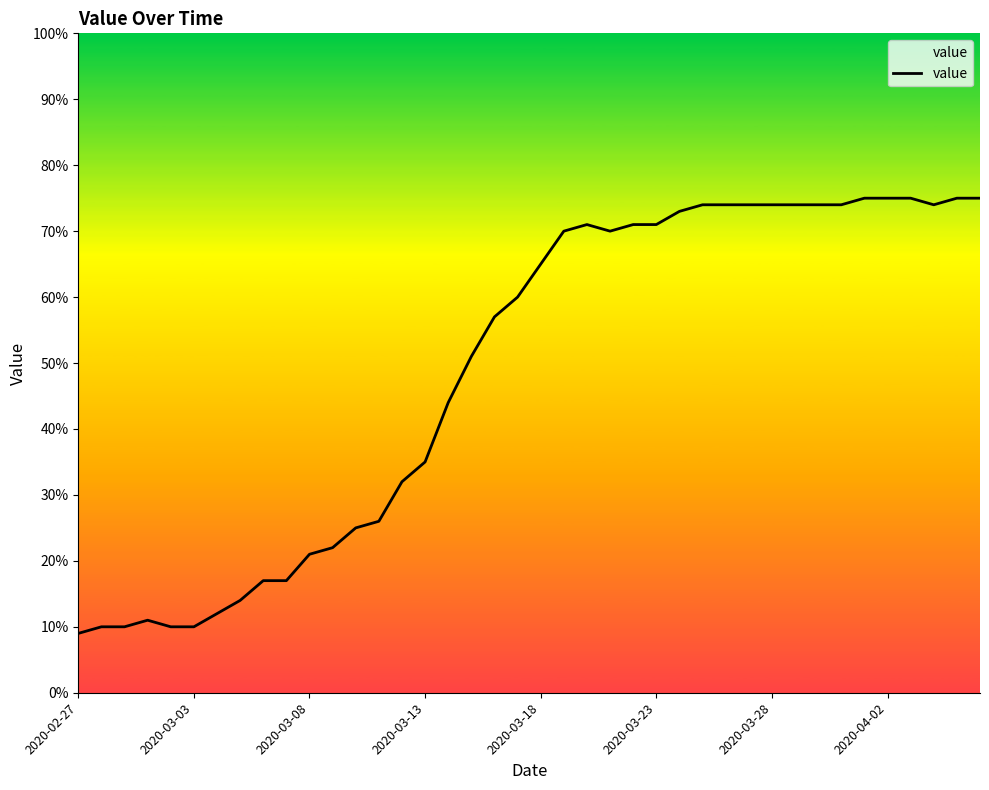

The chart shows a value of 35 at 2020-03-13. True or false?

True